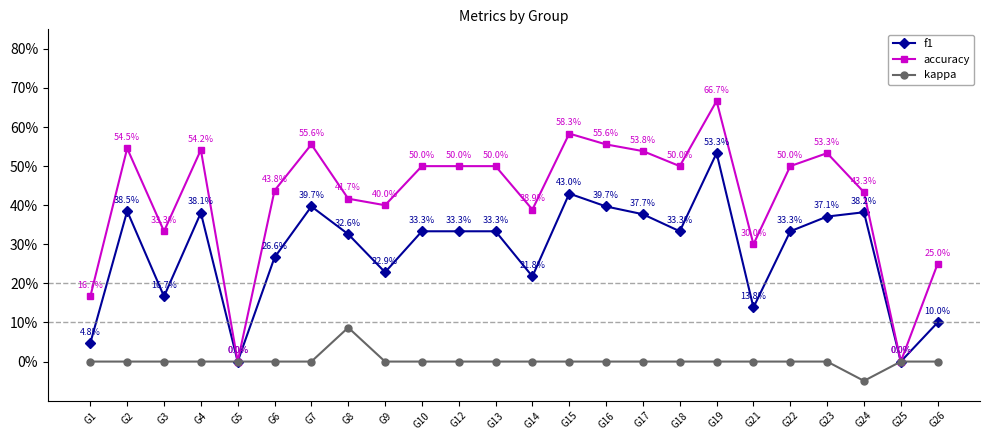

At which category is the sum across all series the highest?

G19